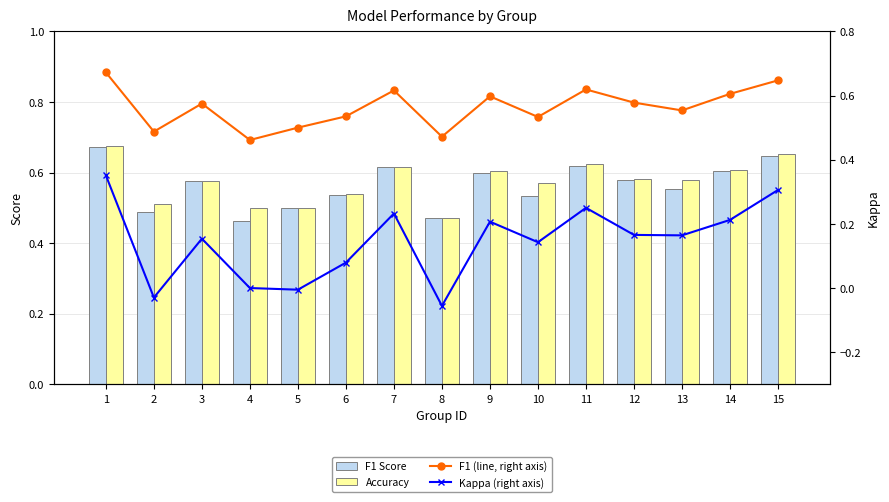

How many F1 Score values are between 0 and 1?

15